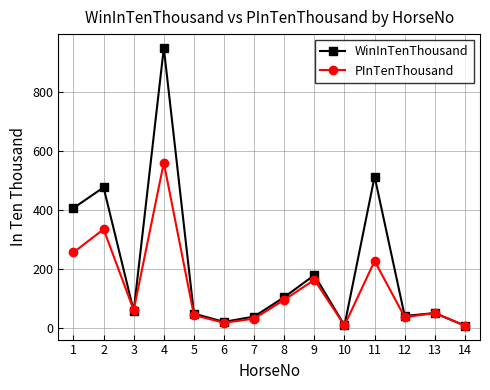

What is the average value of the WinInTenThousand series?

207